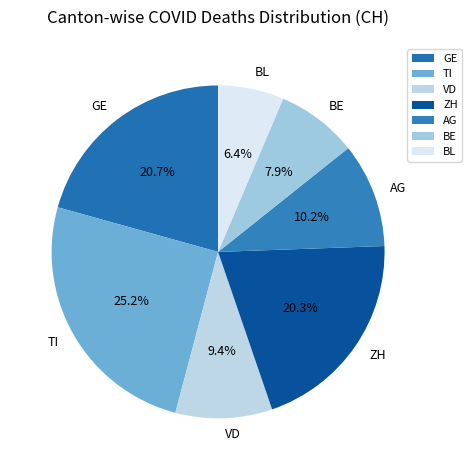

Is GE the majority of the pie?

No